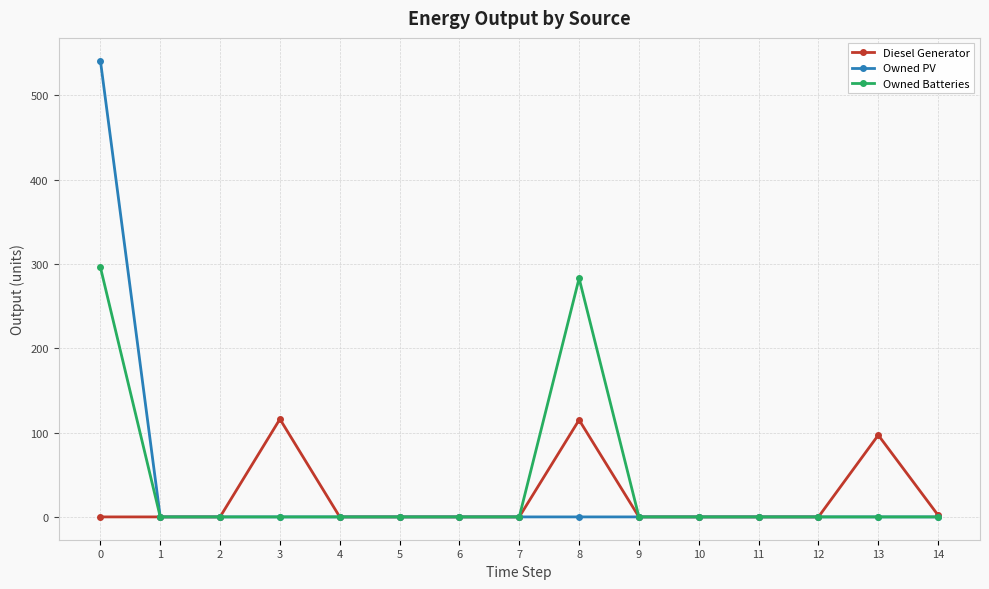

Between 2 and 8, which series saw the biggest shift?

Owned Batteries